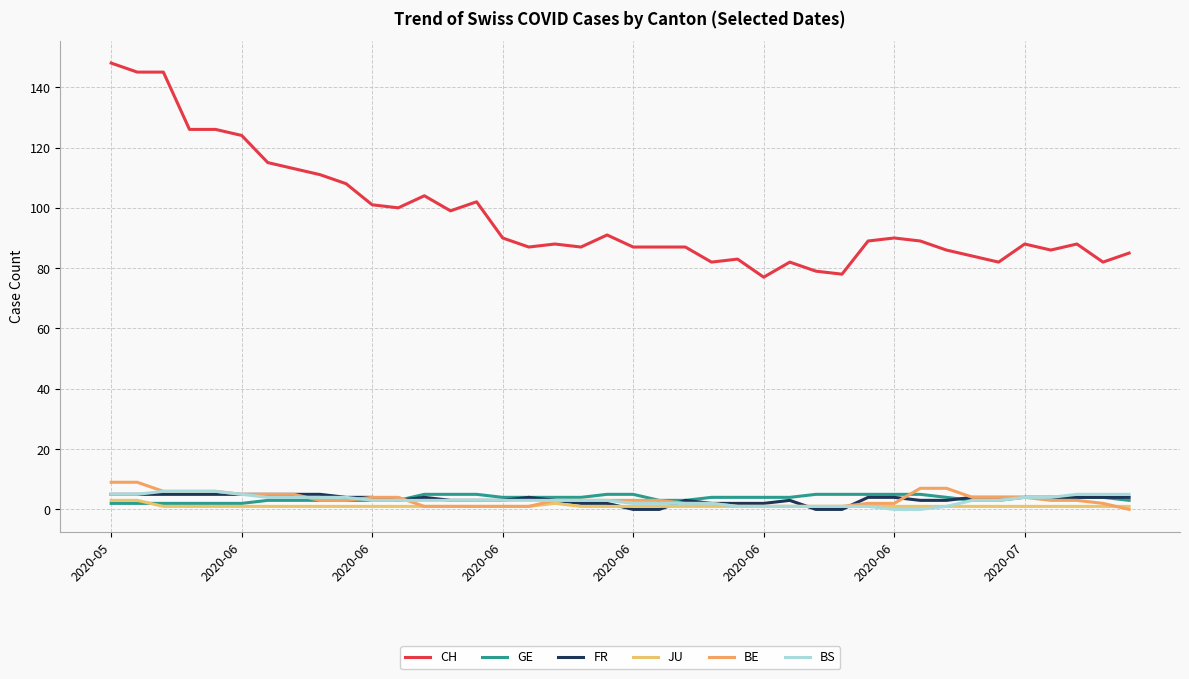

At how many categories does at least one series exceed 69?

40